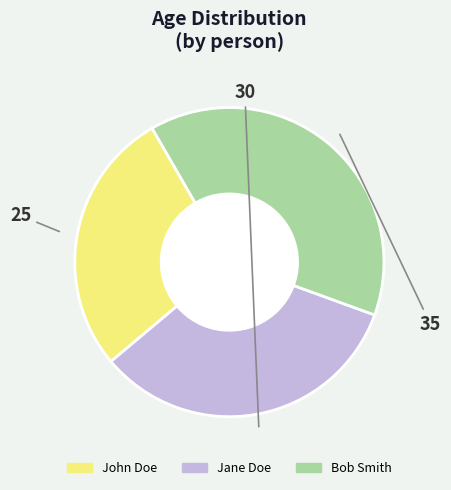

Count the number of slices in the pie.

3